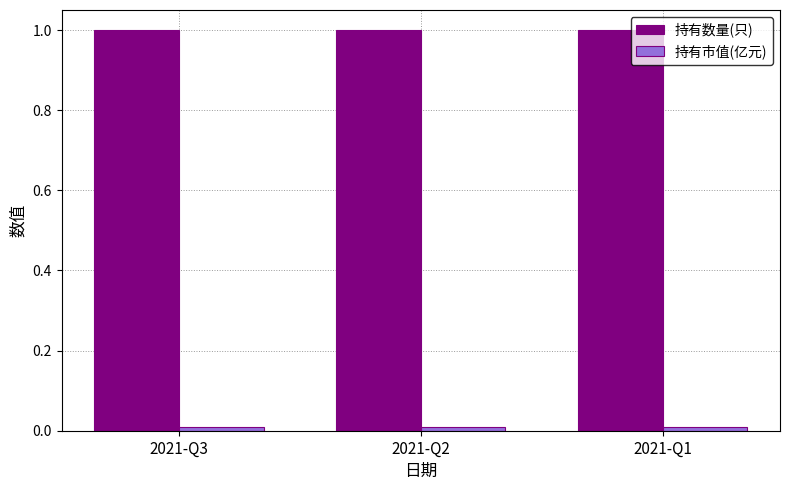

How many data points does each series have?

3